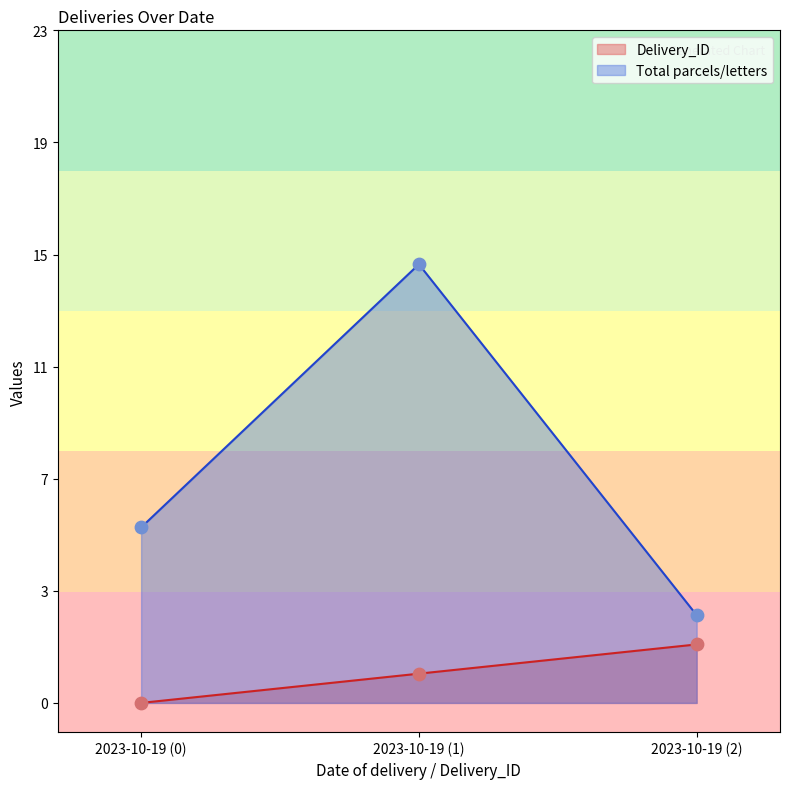

Which series has the widest spread of Y values?

Total parcels/letters